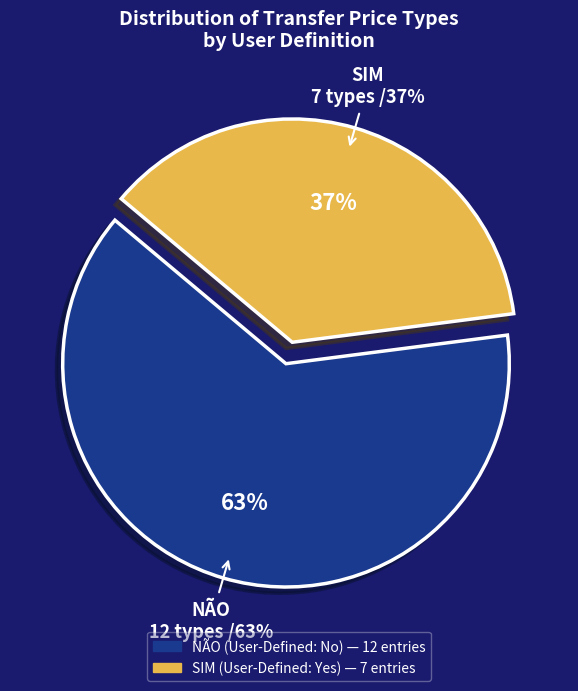

Rank the categories by value from highest to lowest.

NÃO, SIM